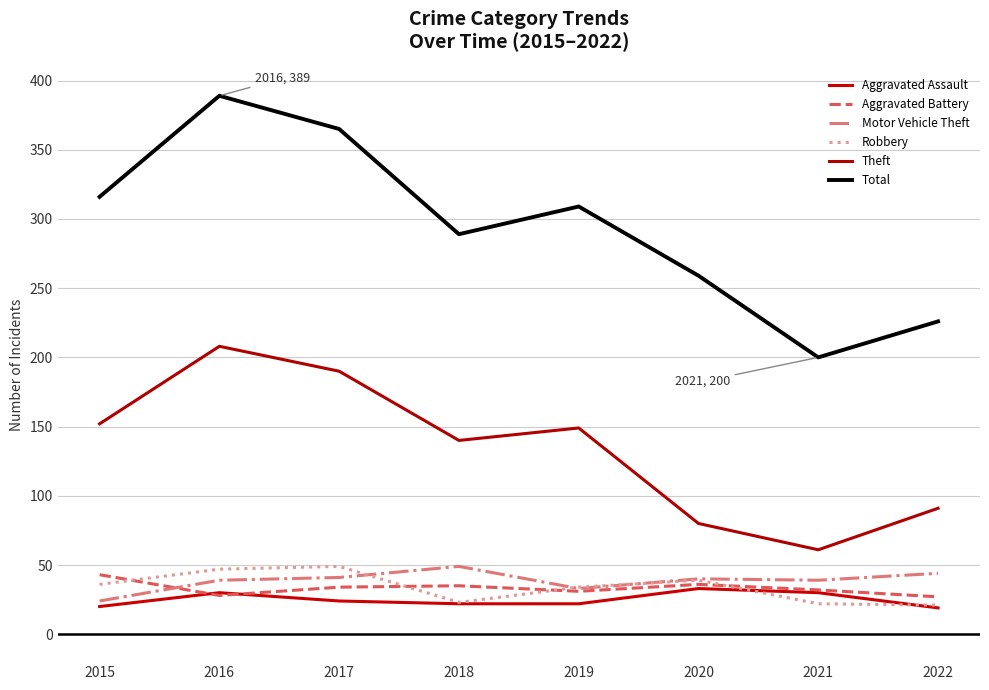

What is the sum of all Total values?

2353